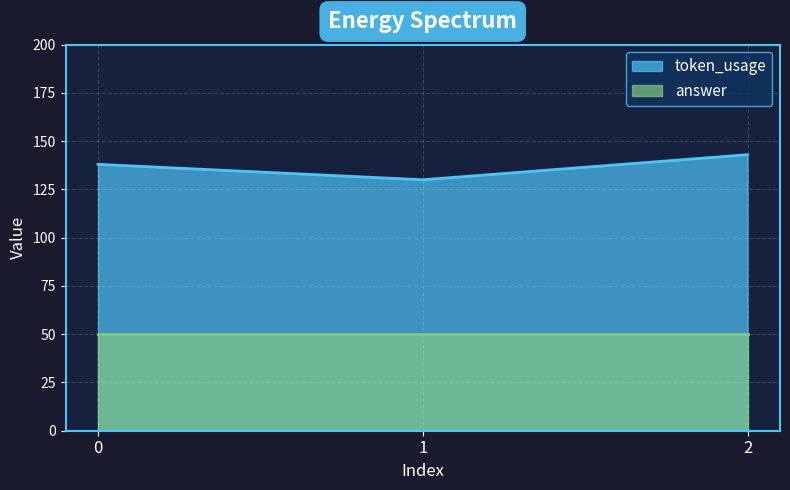

How many lines are shown in the chart?

2